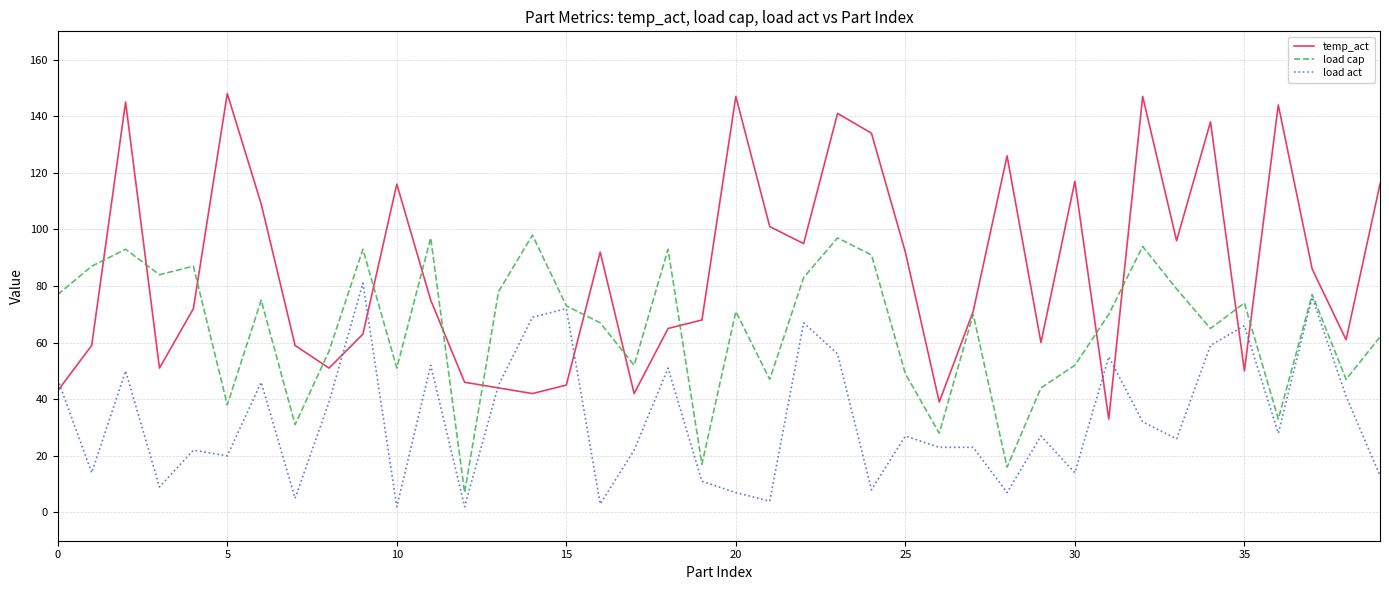

List the series in order of their overall mean, lowest first.

load act, load cap, temp_act